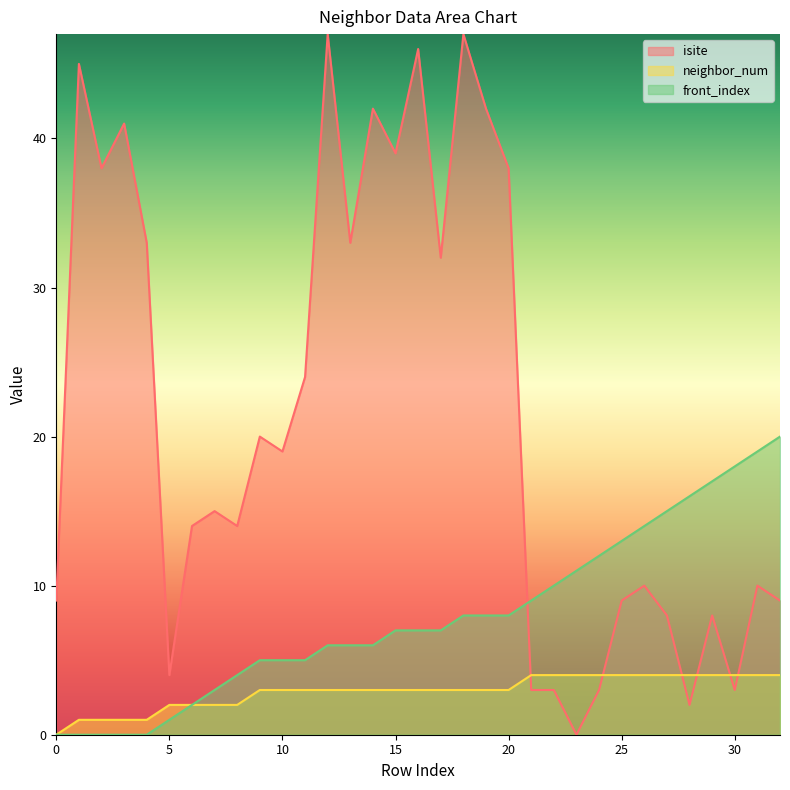

The value of isite at 7 is 15. True or false?

True